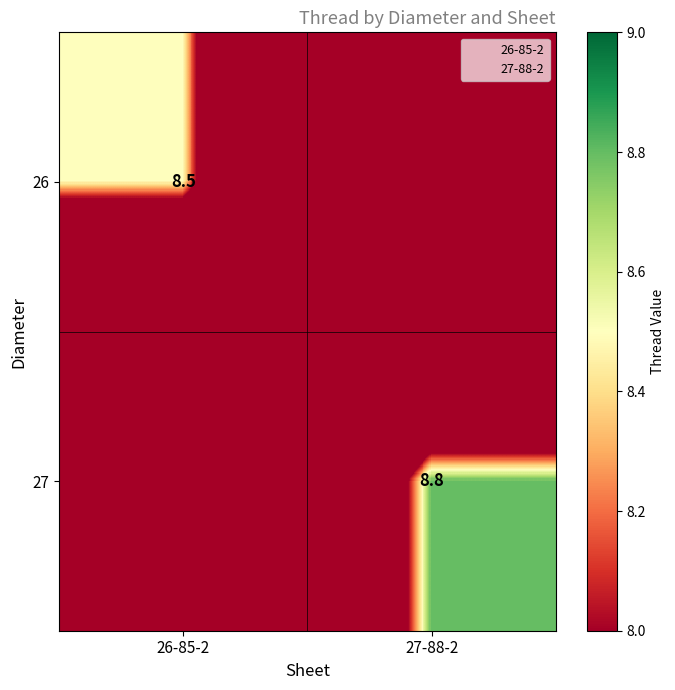

List the labels in order of 27 value, largest first.

27-88-2, 26-85-2